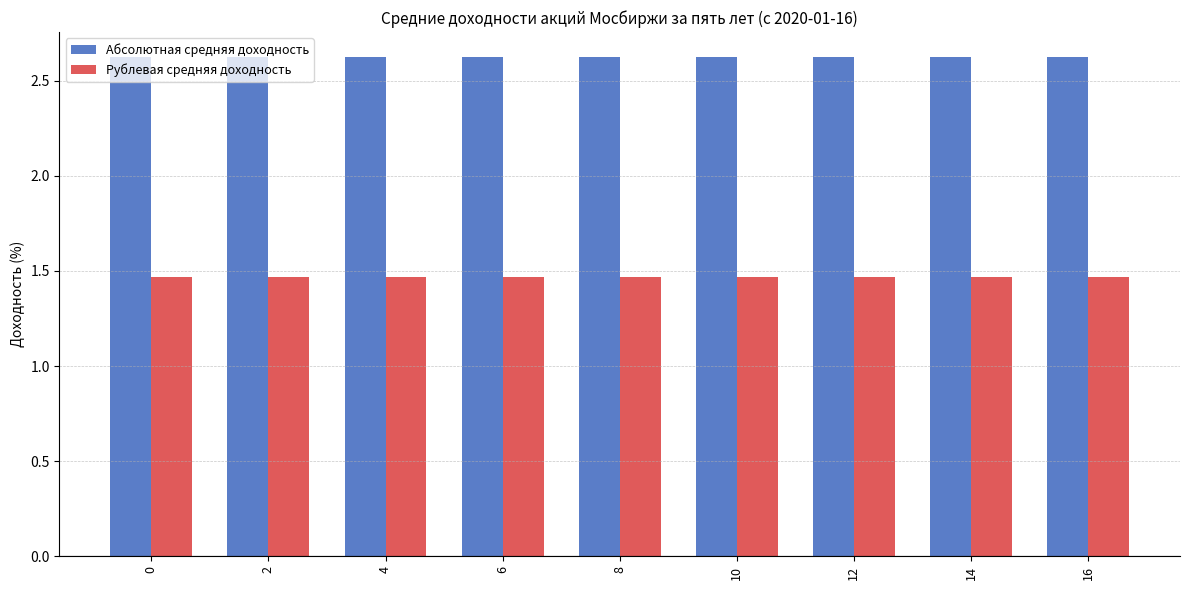

At how many categories does at least one series exceed 2?

9